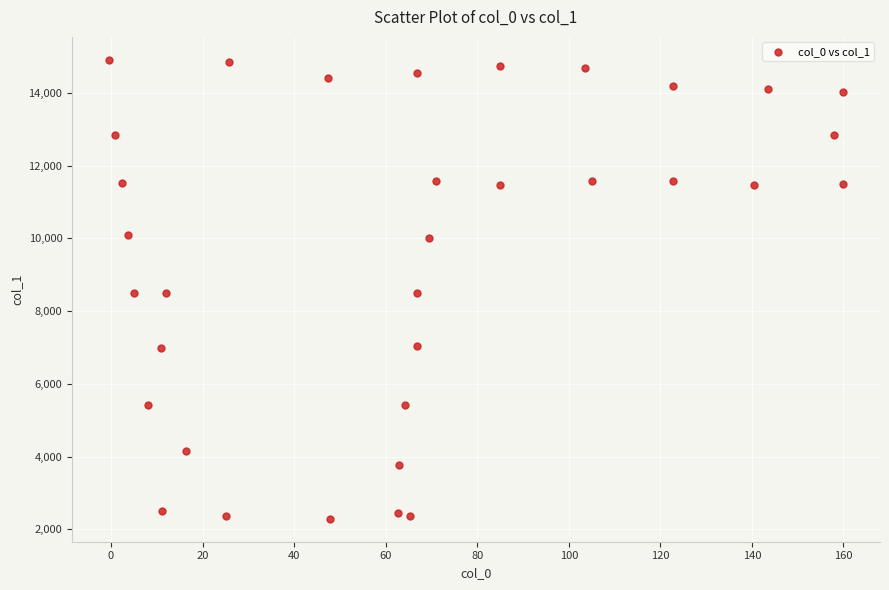

What is the range of X values (max minus min)?

160.4